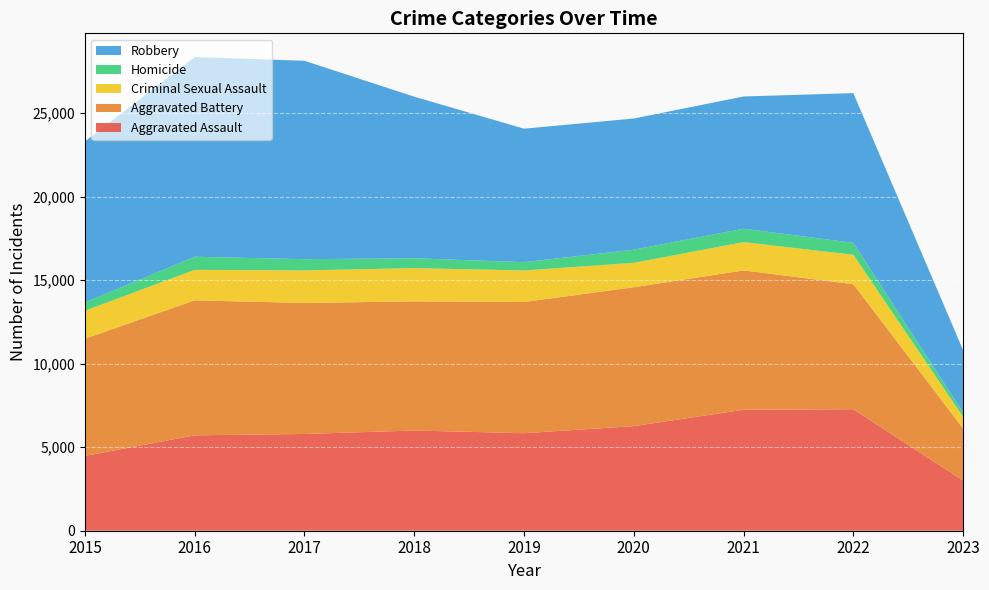

Reading right to left, transcribe all the data shown in this chart.

Aggravated Assault: 3005	7277	7243	6263	5841	6001	5793	5712	4480
Aggravated Battery: 3117	7487	8346	8319	7857	7734	7845	8085	7018
Criminal Sexual Assault: 702	1758	1694	1460	1886	1989	1951	1824	1676
Homicide: 244	717	804	787	498	589	672	786	496
Robbery: 3742	8965	7917	7855	7994	9680	11880	11960	9638